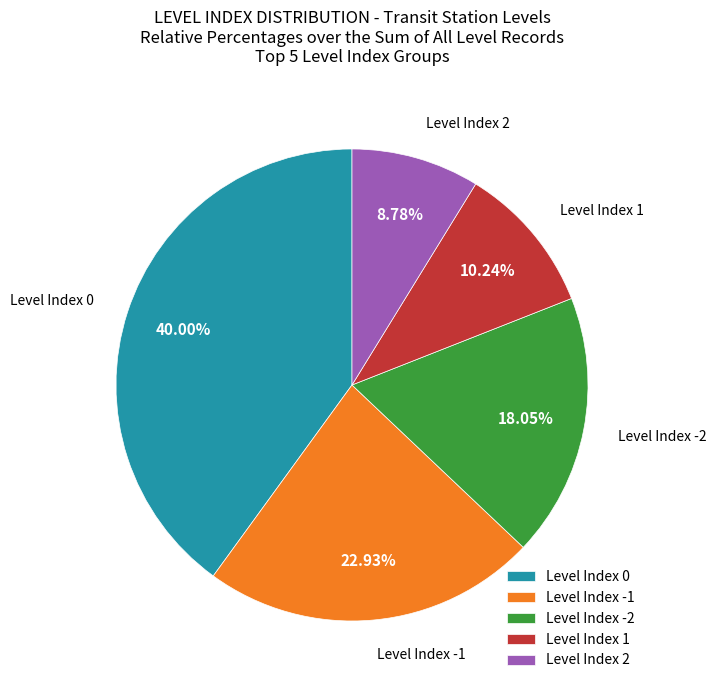

Count the number of slices in the pie.

5